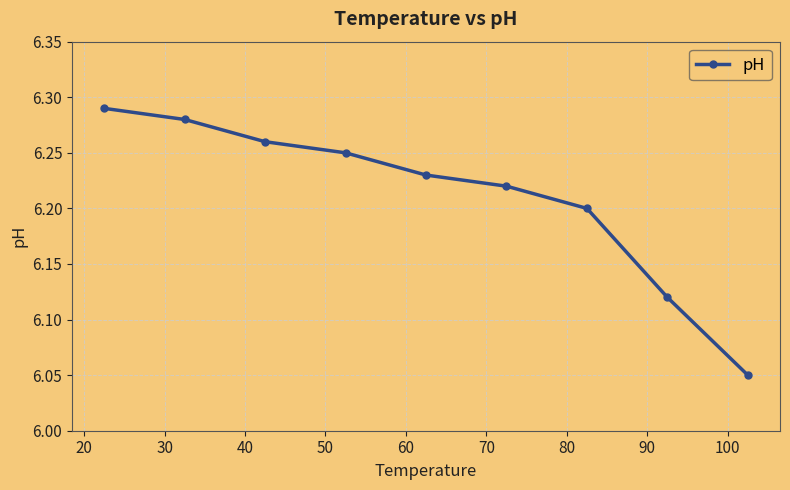

True or false: the data has more than 1 interior local peaks.

False